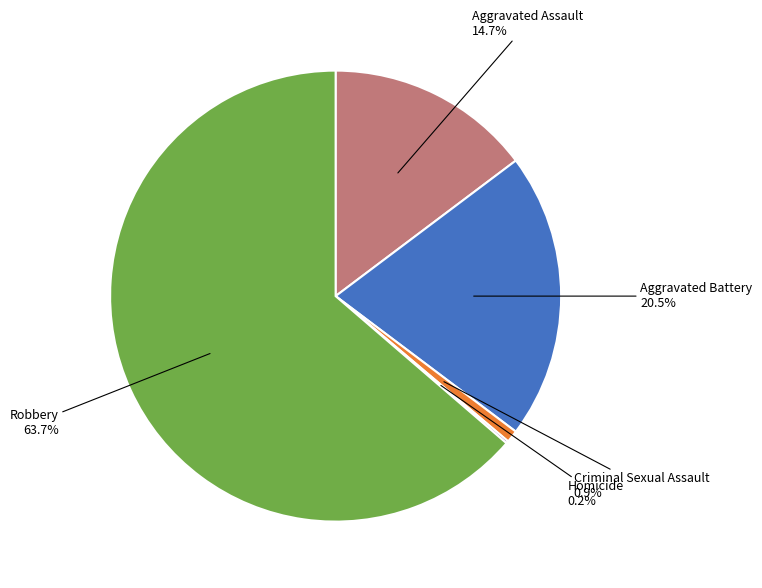

Is there a majority slice in this chart?

Yes